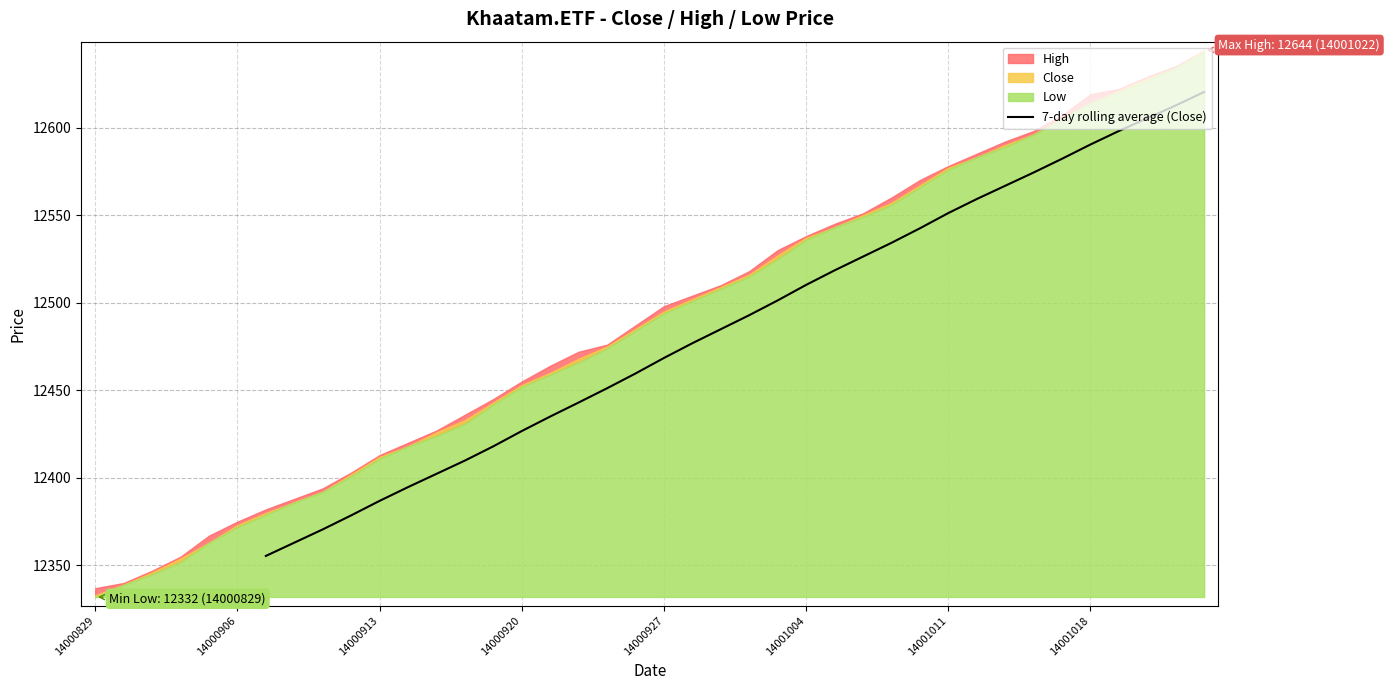

True or false: there are more than 0 points higher than both neighbors.

False